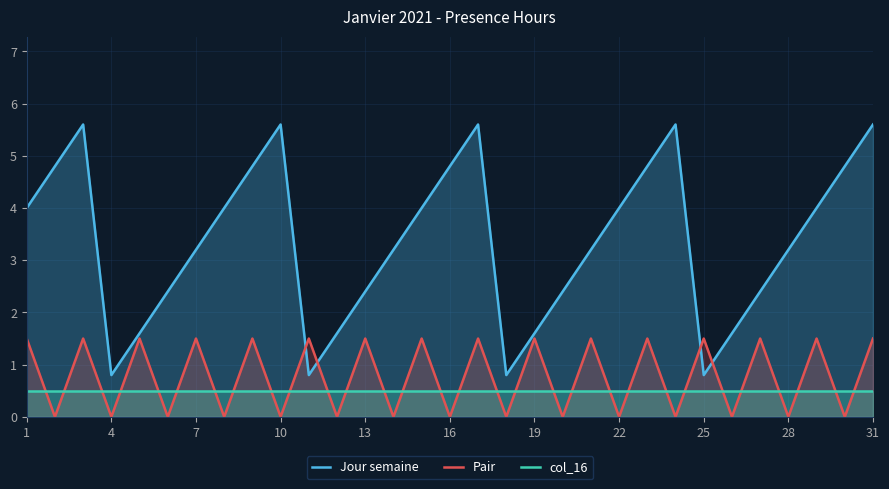

Reading right to left, extract all data points from this chart.

Jour semaine: 5.6	4.8	4.0	3.2	2.4	1.6	0.8	5.6	4.8	4.0	3.2	2.4	1.6	0.8	5.6	4.8	4.0	3.2	2.4	1.6	0.8	5.6	4.8	4.0	3.2	2.4	1.6	0.8	5.6	4.8	4.0
Pair: 1.5	0.0	1.5	0.0	1.5	0.0	1.5	0.0	1.5	0.0	1.5	0.0	1.5	0.0	1.5	0.0	1.5	0.0	1.5	0.0	1.5	0.0	1.5	0.0	1.5	0.0	1.5	0.0	1.5	0.0	1.5
col_16: 0.5	0.5	0.5	0.5	0.5	0.5	0.5	0.5	0.5	0.5	0.5	0.5	0.5	0.5	0.5	0.5	0.5	0.5	0.5	0.5	0.5	0.5	0.5	0.5	0.5	0.5	0.5	0.5	0.5	0.5	0.5